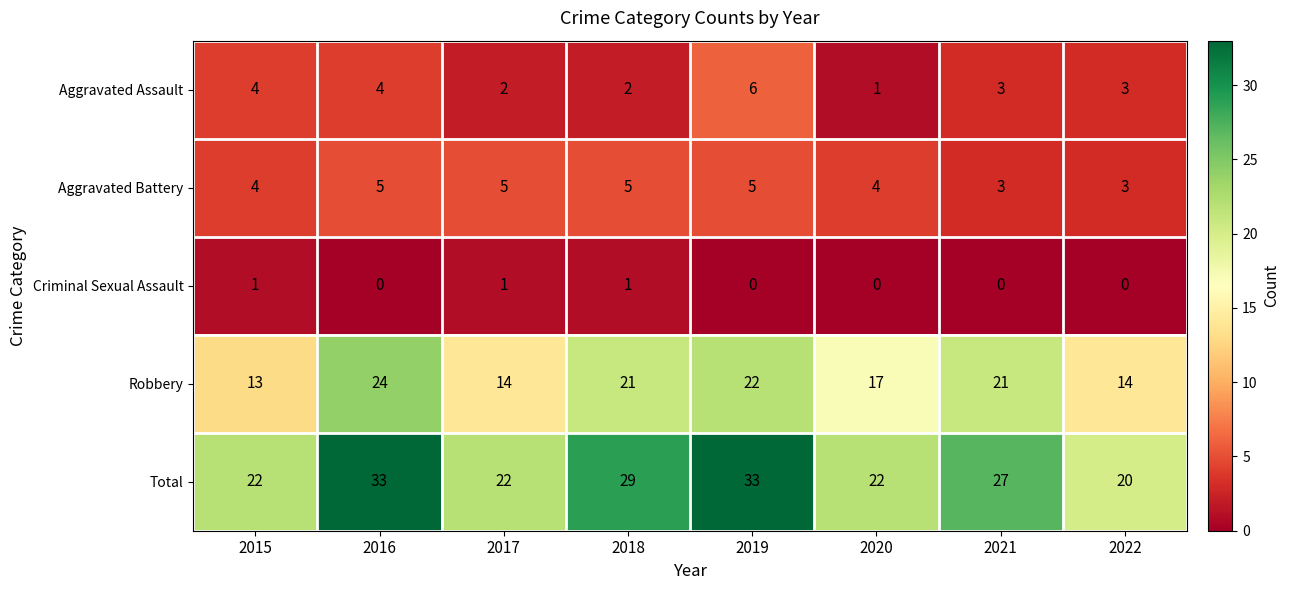

Which series has the widest spread of values?

Total